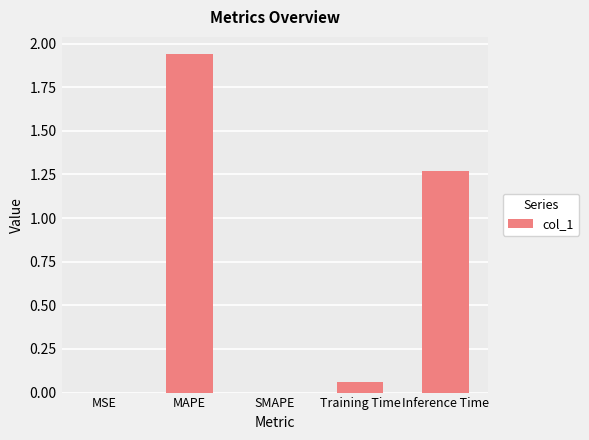

Which has a higher value, Training Time or MAPE?

MAPE